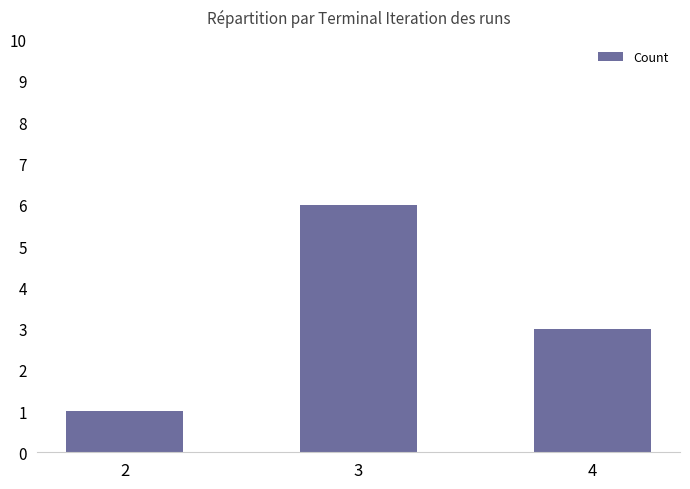

At which label does the data first exceed 3?

3